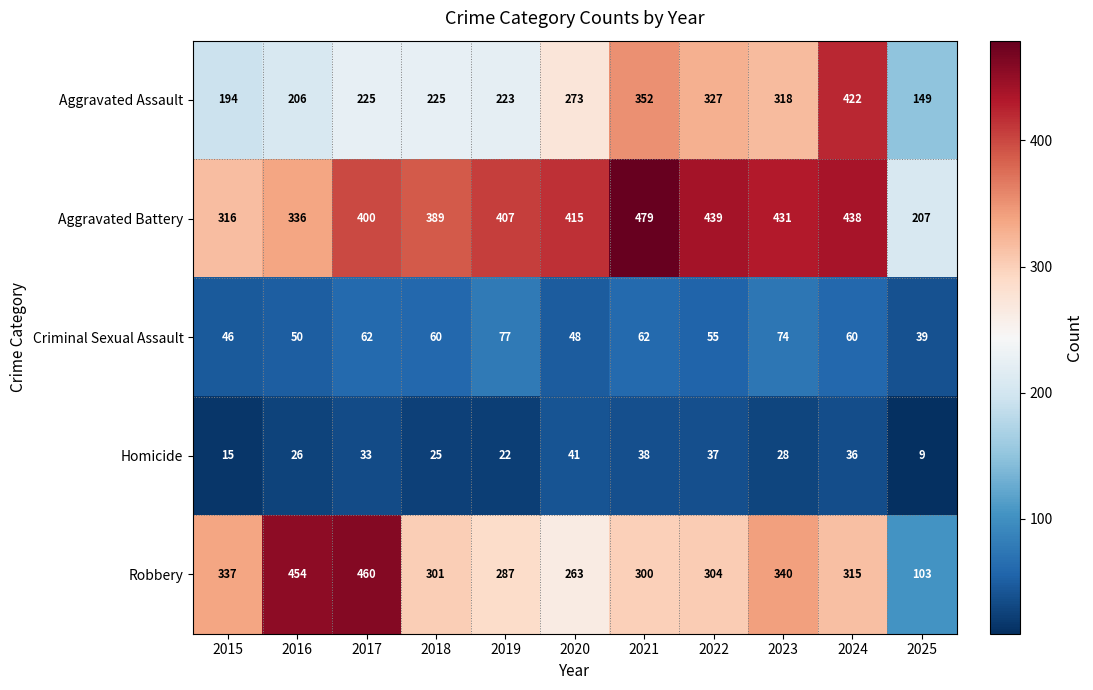

What is the difference between the Robbery values at 2017 and 2022?

156